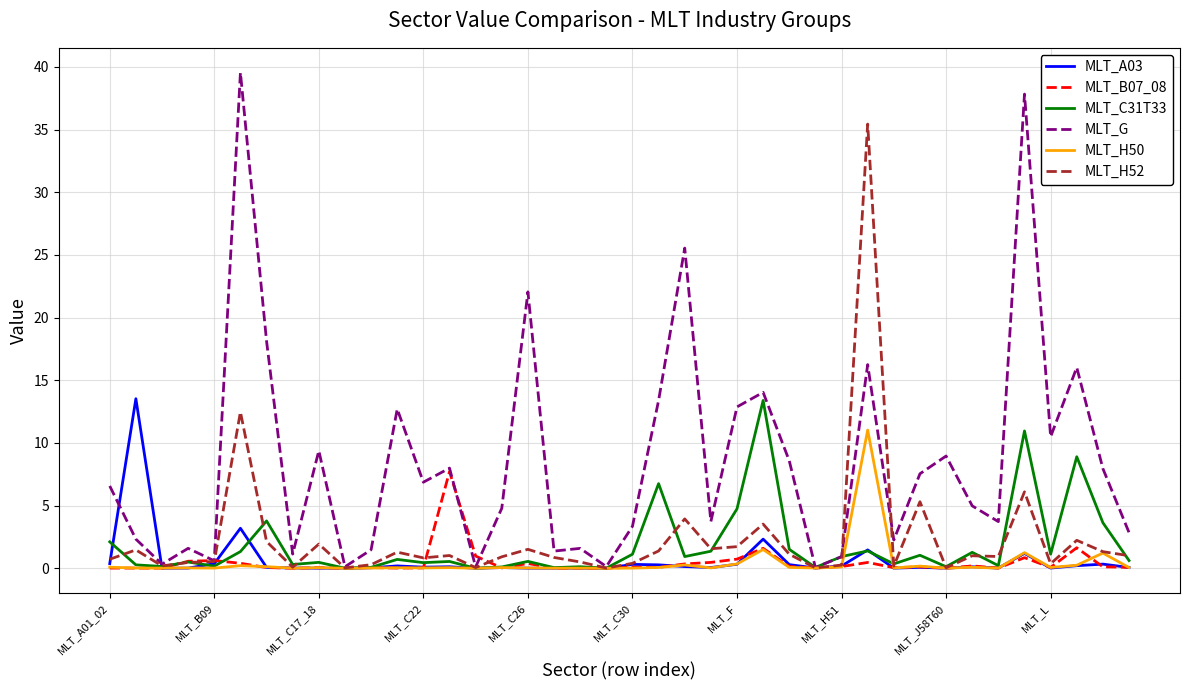

Which series has the largest total across all categories?

MLT_G